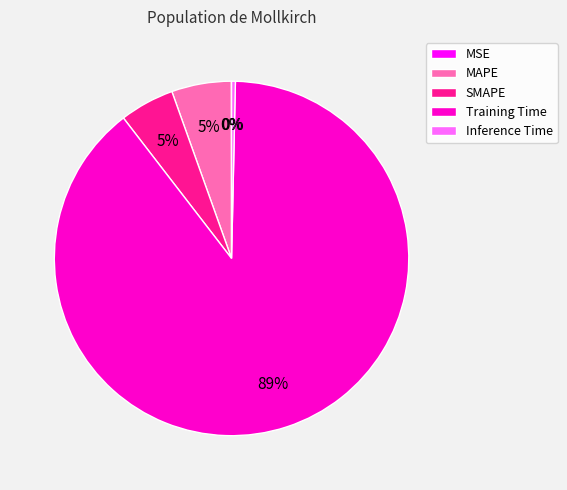

Does Training Time account for over 50% of the chart?

Yes